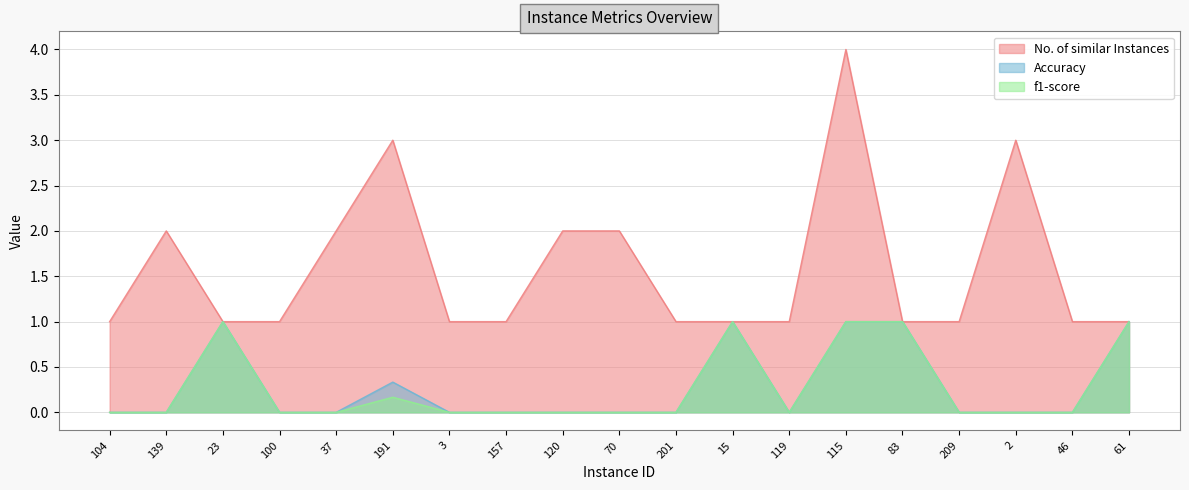

At which category does Accuracy reach its first local peak?

23